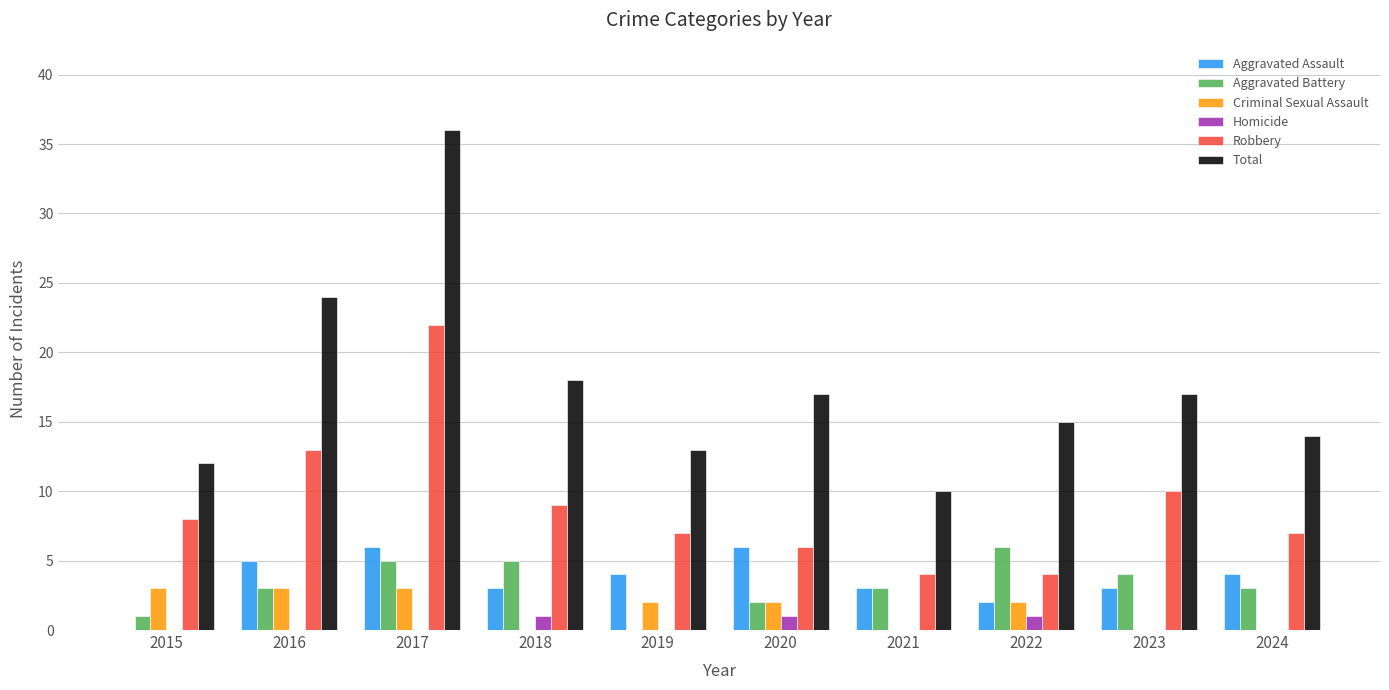

Count the Criminal Sexual Assault values in the range 0 to 3.

10